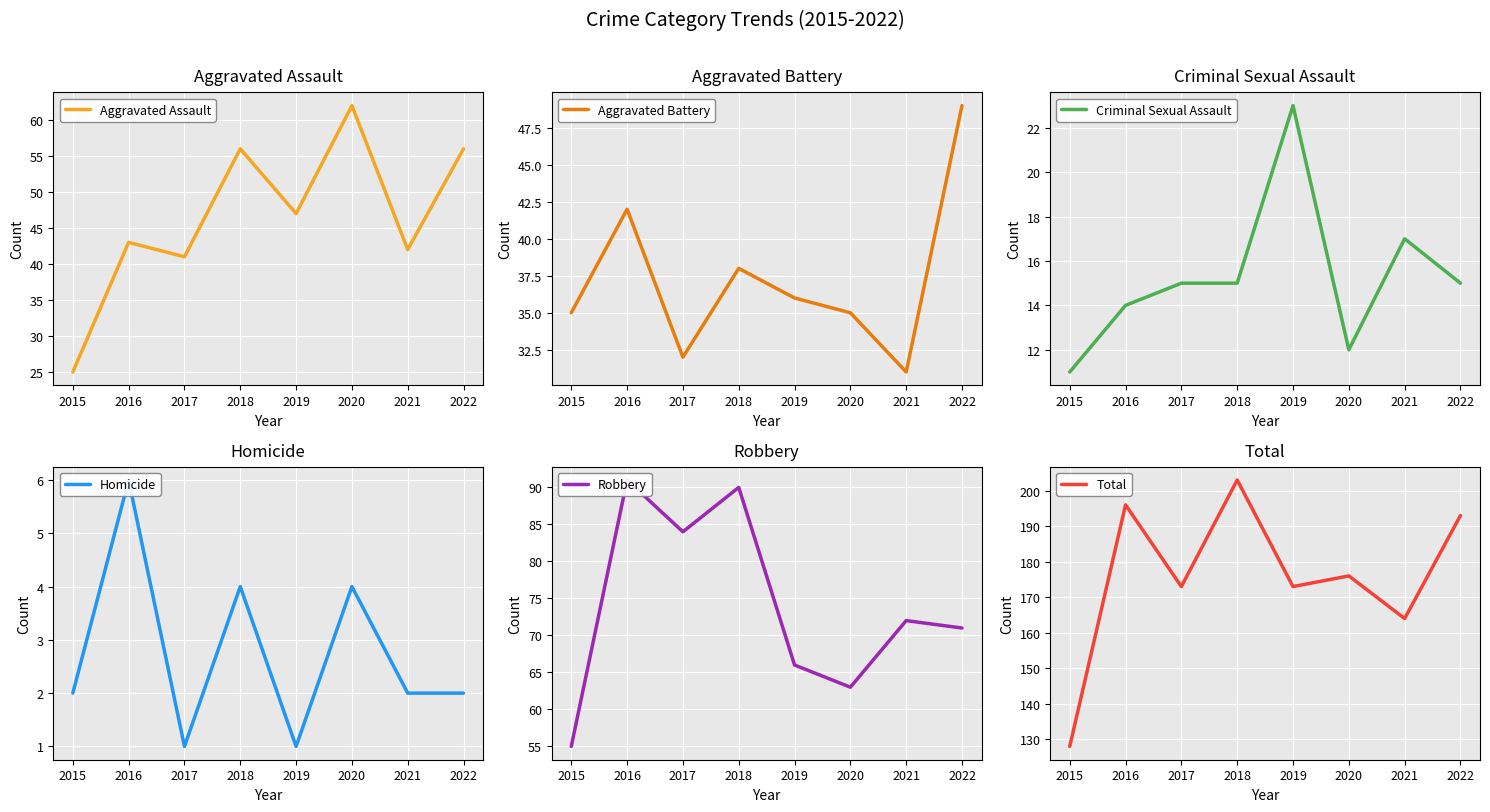

What is the value of the Homicide point at the 8th from the left?

2